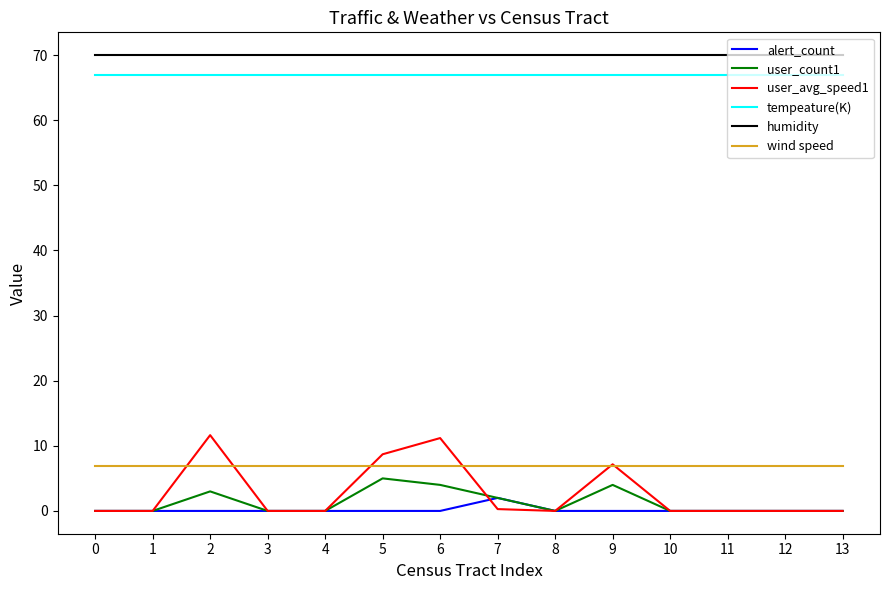

At which label is user_avg_speed1 closest to 5?

9